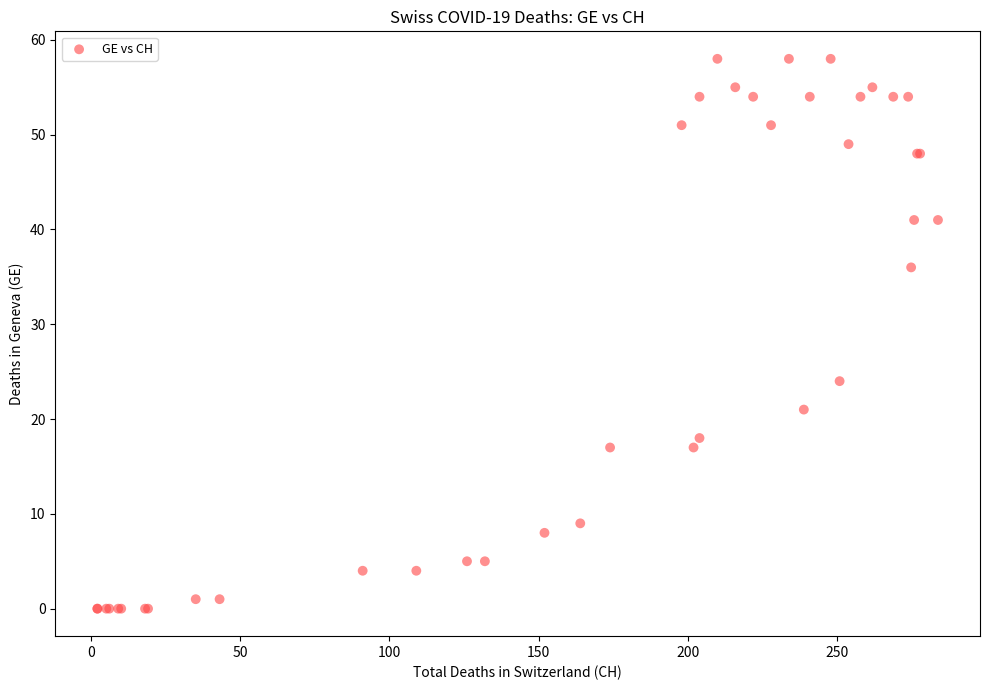

What Y value in the scatter plot is closest to 29?

24